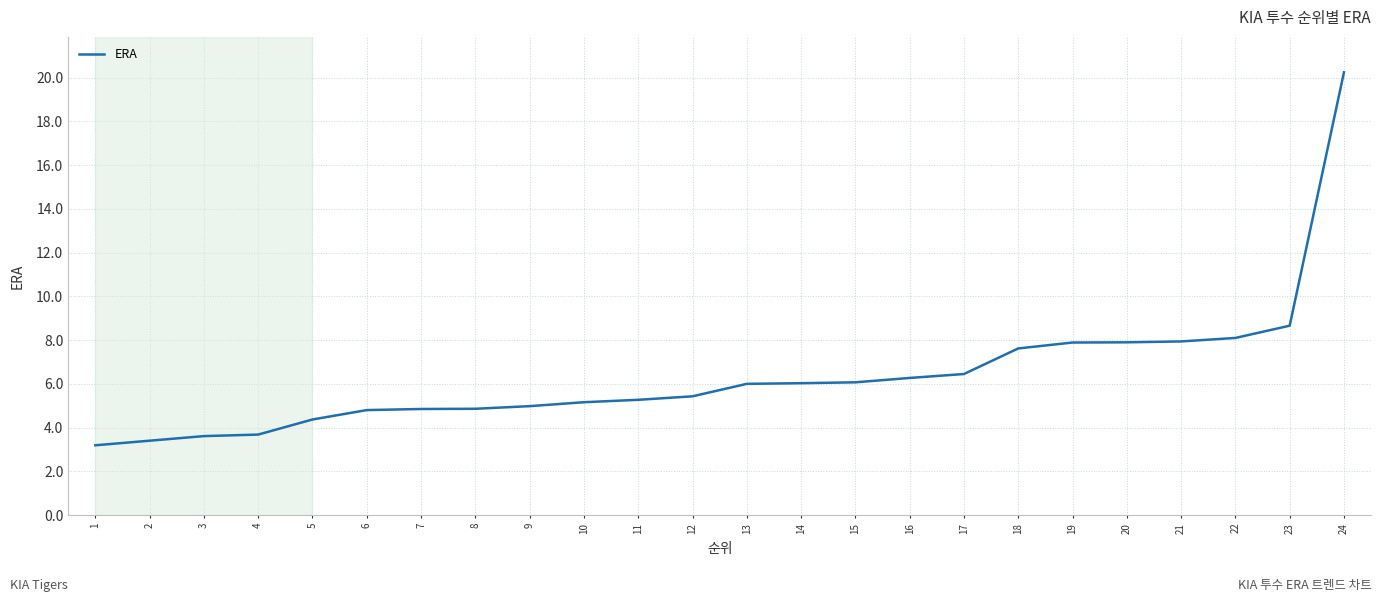

The value at 4 is 3.7. True or false?

True